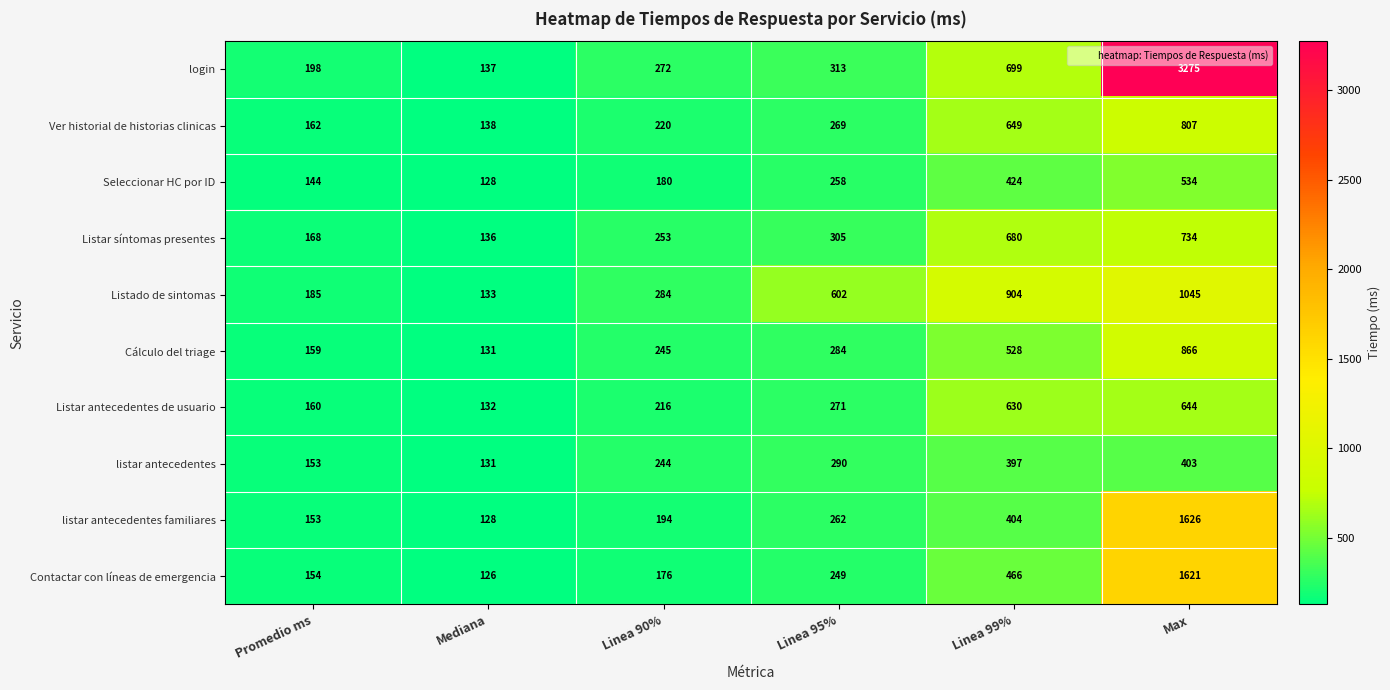

Which series has the widest spread of values?

login